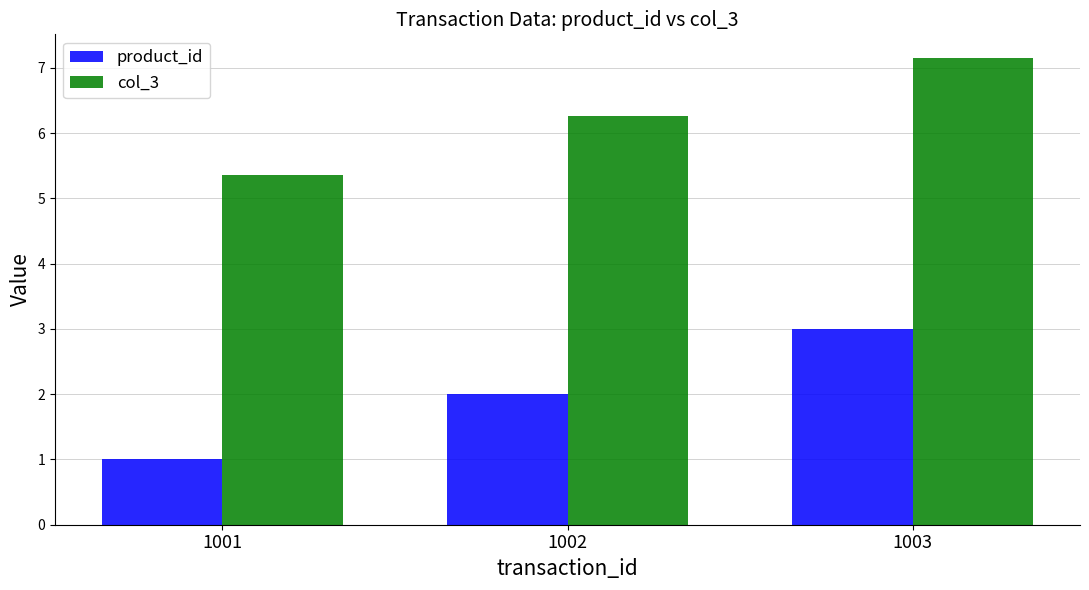

What is the approximate value of product_id at 1001?

1.0